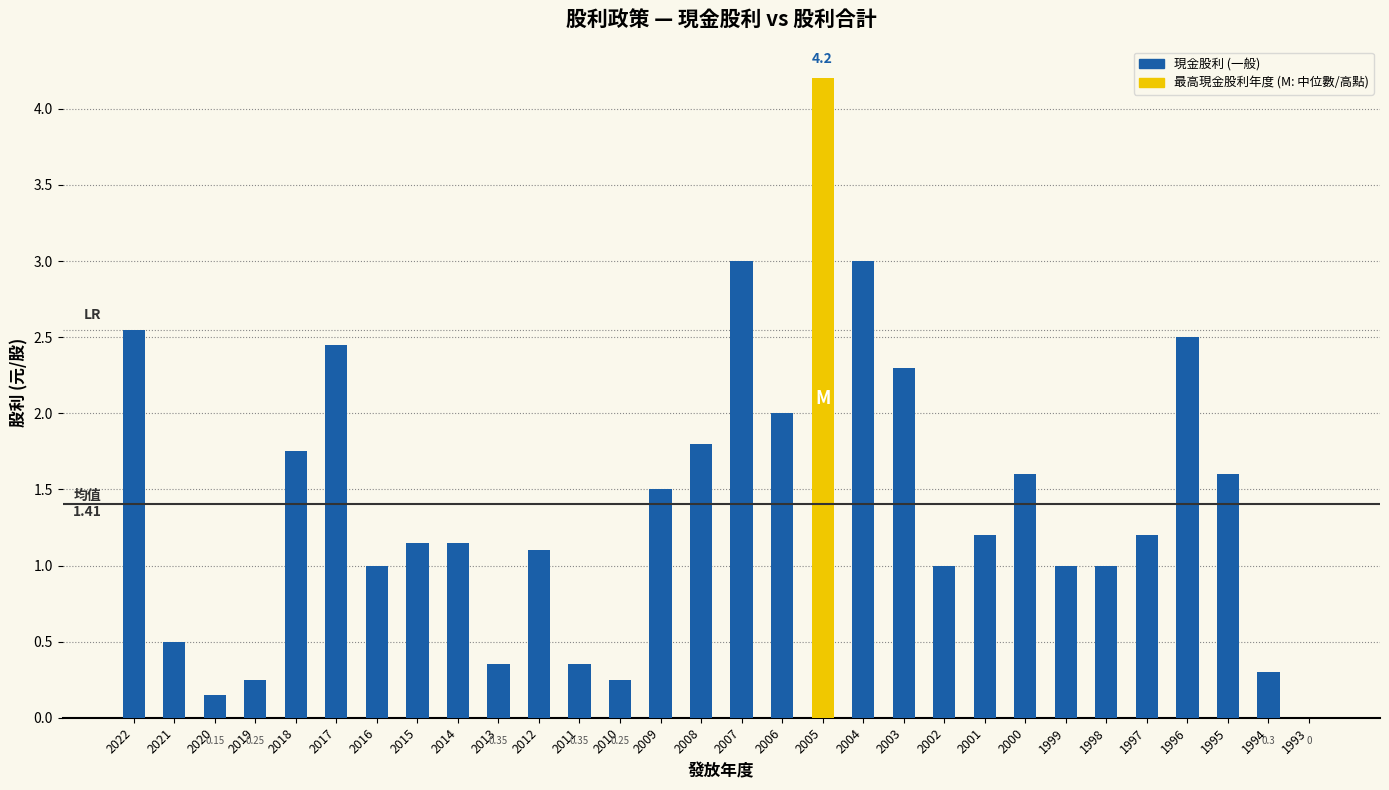

Count the number of data series in this chart.

1